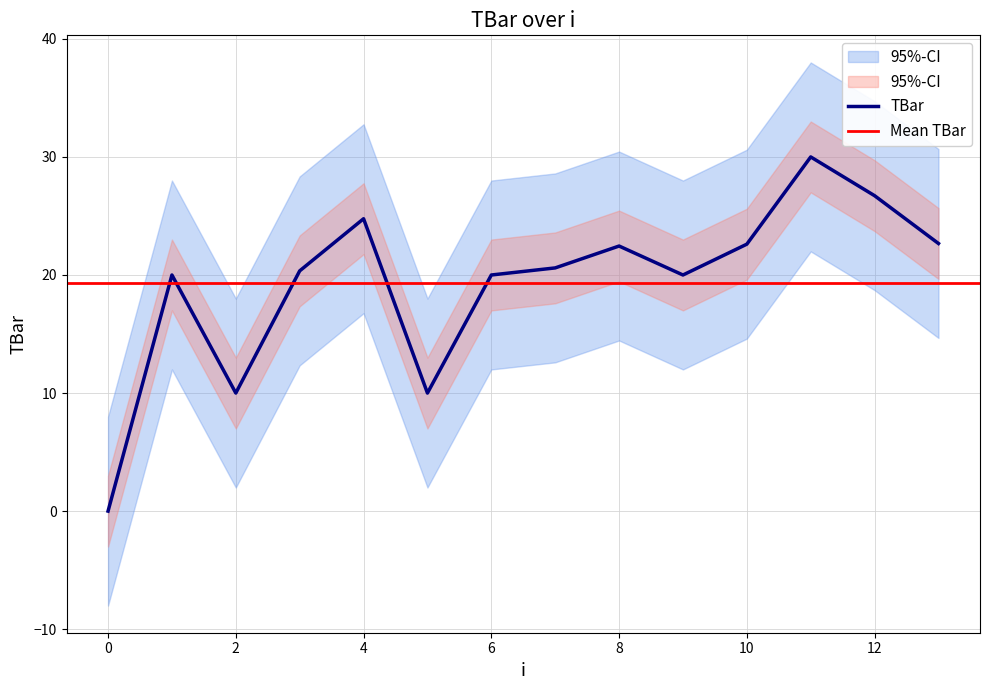

Where is the first local minimum?

2